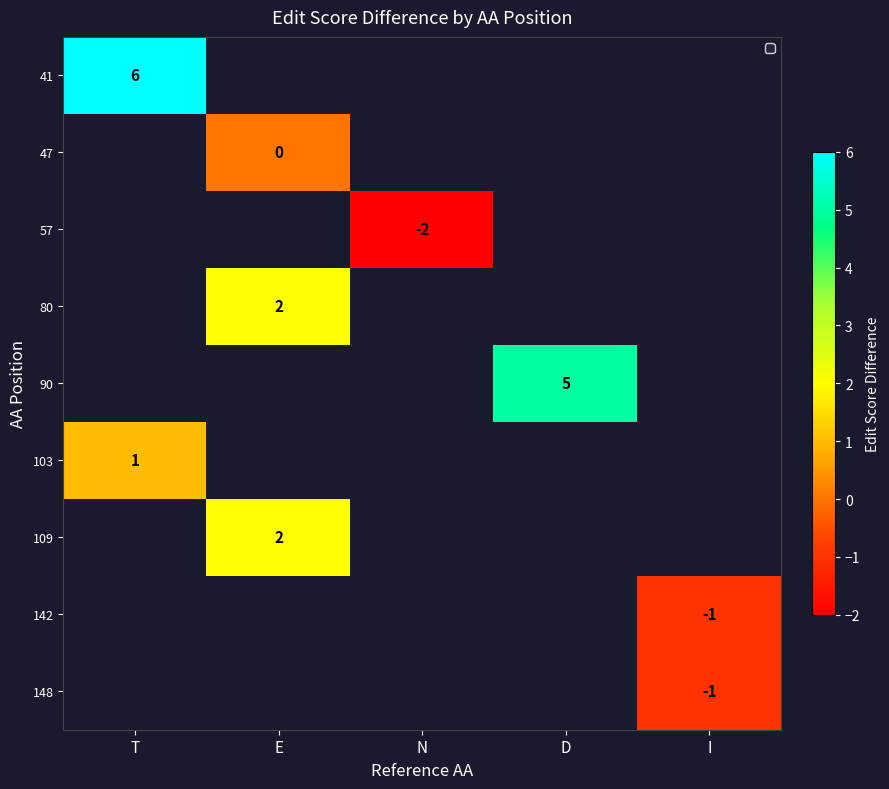

The value of 90 at D is 9. True or false?

False